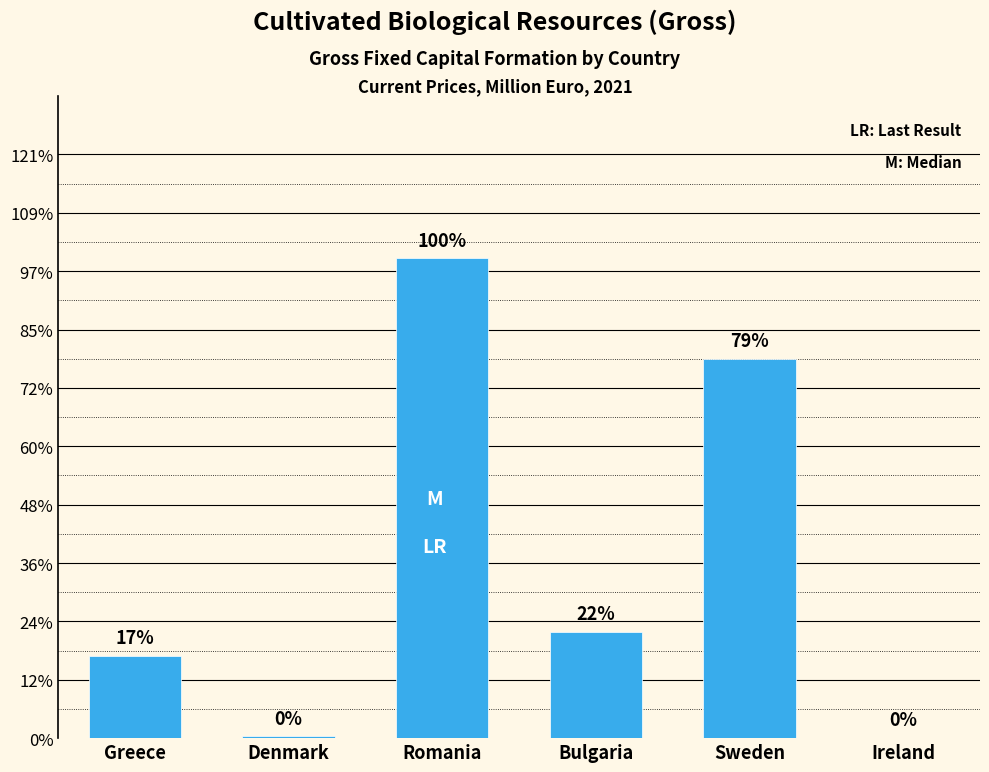

What is the value of the 3rd bar from the left?

164.4